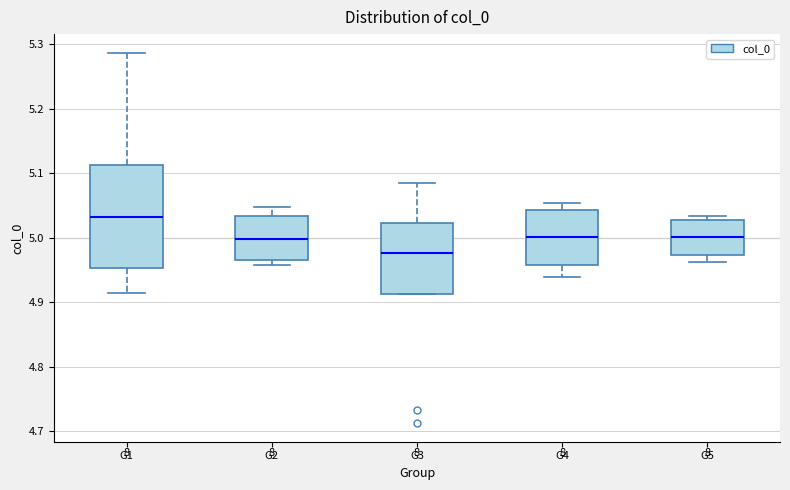

Reading left to right, read every box against the y-axis: the position of its median line, the range the box covers, and the ends of its whiskers. The values are not printed on the chart, so give them approximately, as read against the axis.

G1: median 5.03, box 4.95 to 5.11, whiskers 4.92 to 5.29
G2: median 5.00, box 4.97 to 5.03, whiskers 4.96 to 5.05
G3: median 4.98, box 4.91 to 5.02, whiskers 4.91 to 5.08
G4: median 5.00, box 4.96 to 5.04, whiskers 4.94 to 5.05
G5: median 5.00, box 4.97 to 5.03, whiskers 4.96 to 5.03 (just above the box's upper edge)